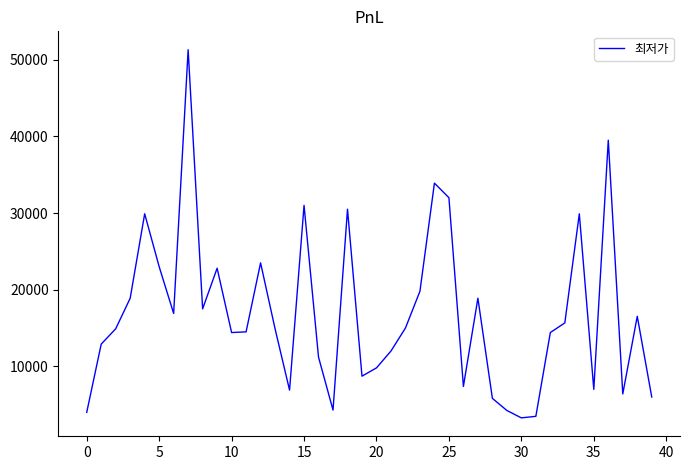

How many lines are shown in the chart?

1